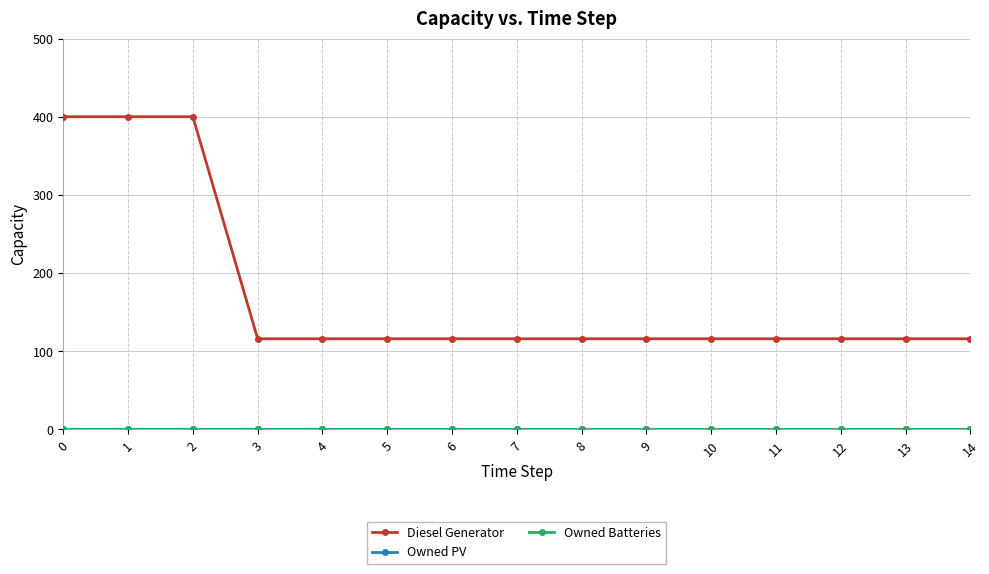

Does the chart display data point markers on the line(s)?

Yes